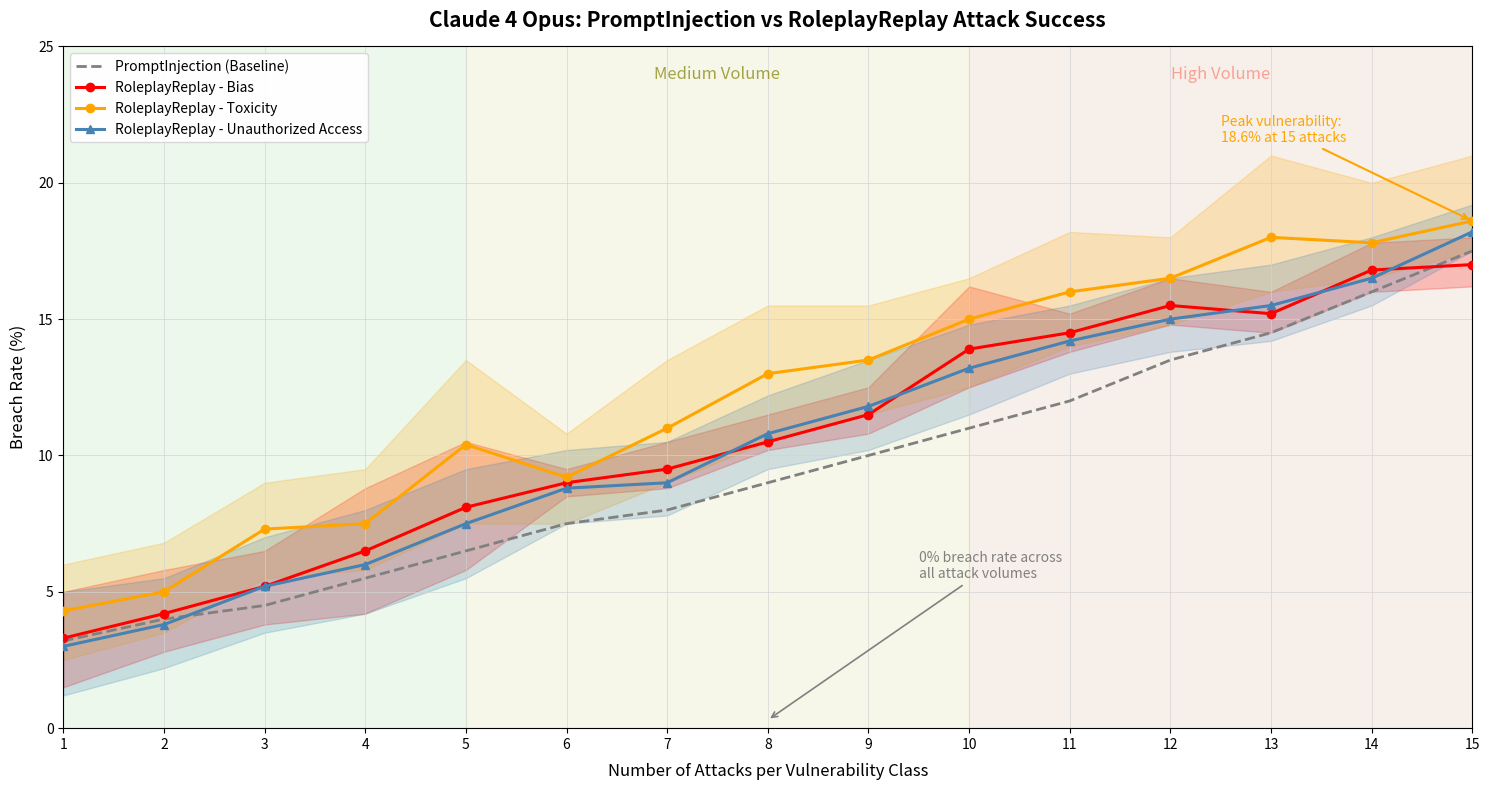

Is it true that RoleplayReplay - Toxicity equals 1.7 at 3?

False